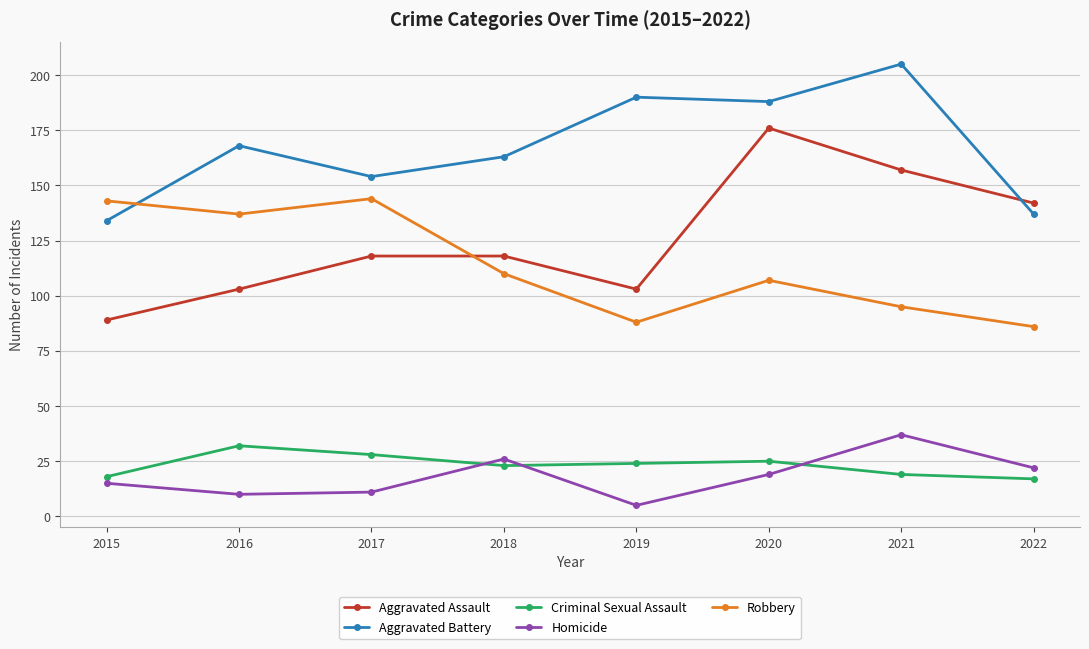

Is this an area chart (filled region under the line)?

No